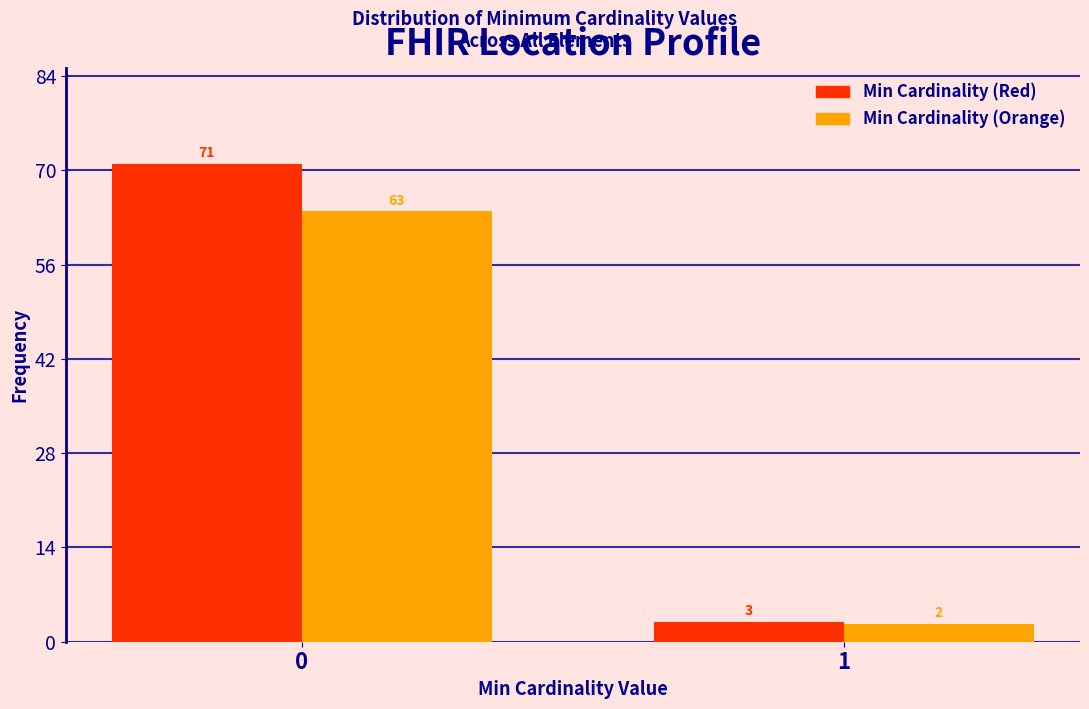

What is the difference between the Min Cardinality (Red) values at 0 and 1?

68.0